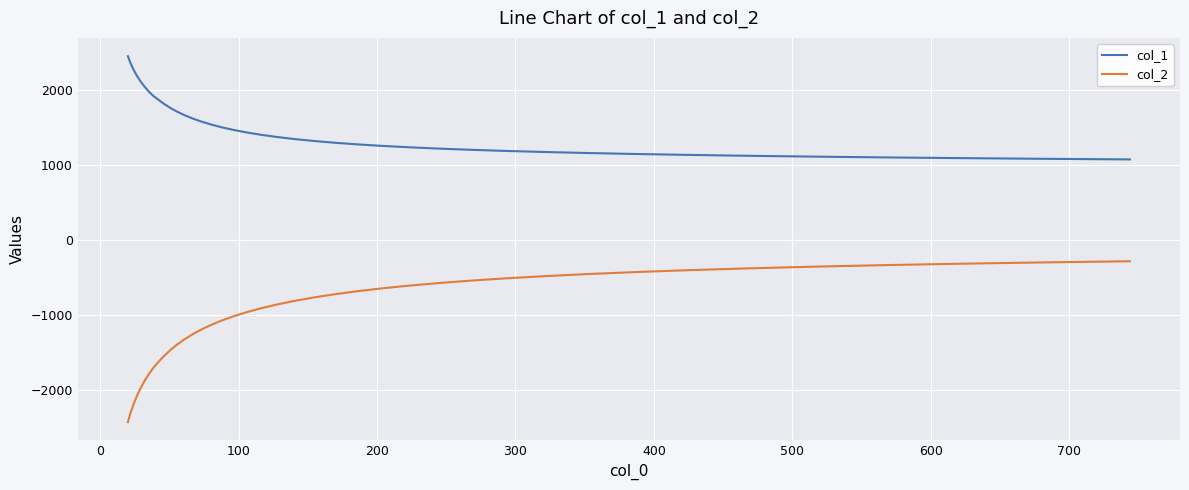

Which series has the widest spread of values?

col_2